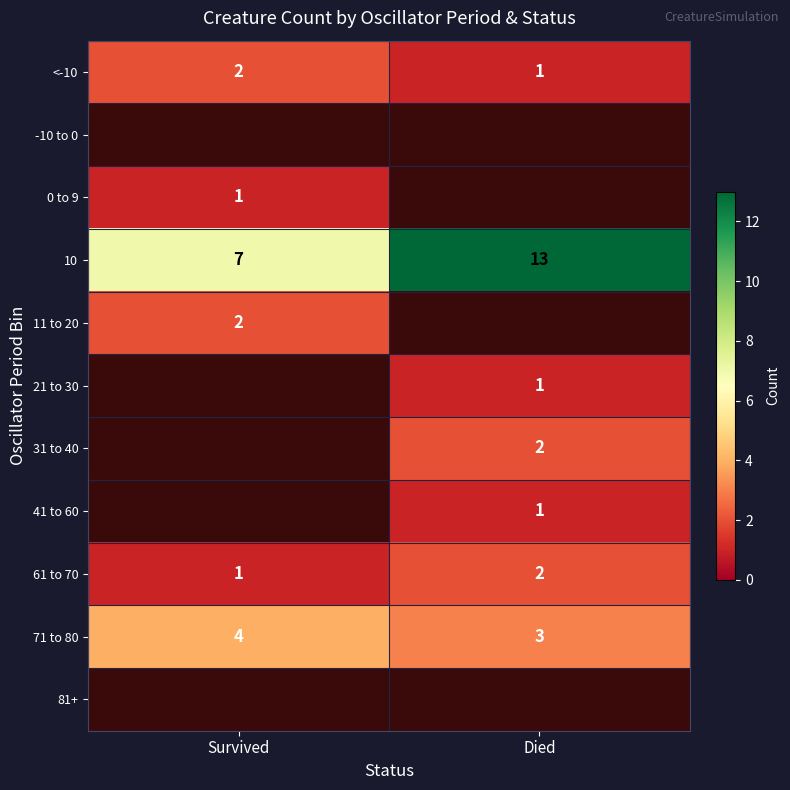

Is it true that 71 to 80 equals 6 at Survived?

False